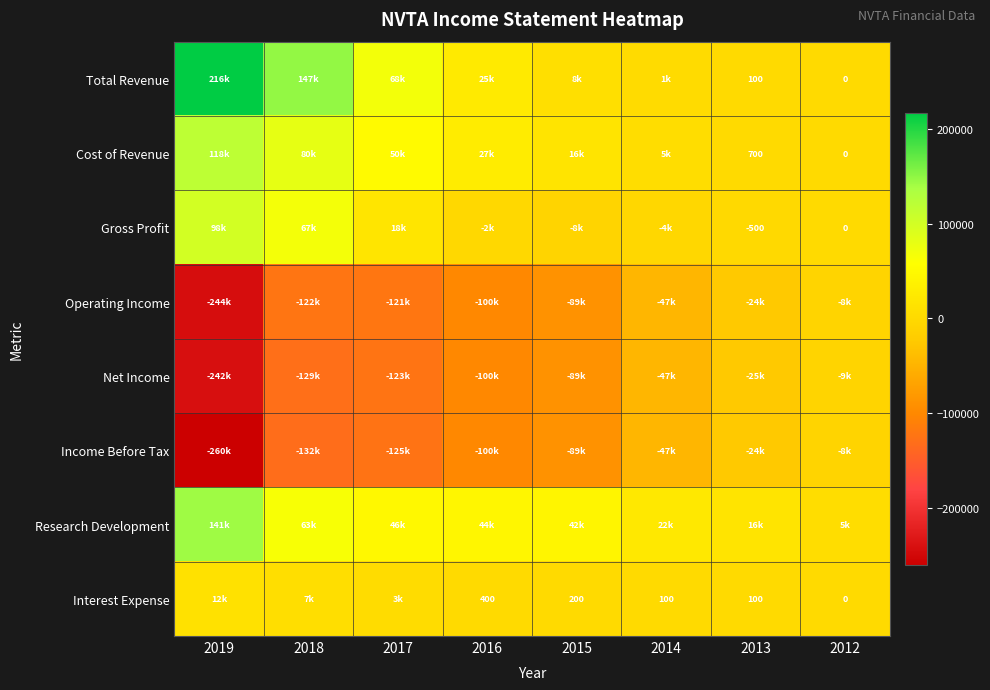

Which series has the widest spread of values?

Income Before Tax